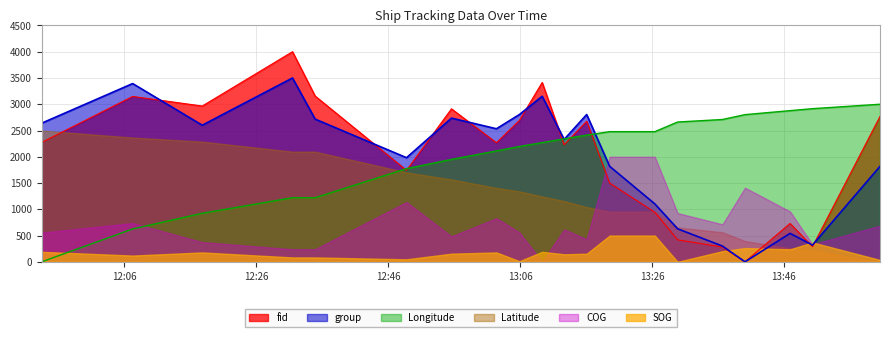

Which series has the largest range (max minus min)?

fid